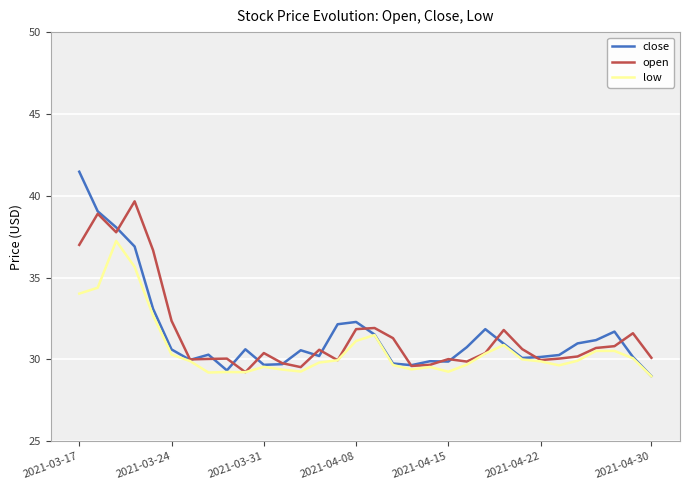

Is it true that close equals 40.4 at 2021-03-31?

False